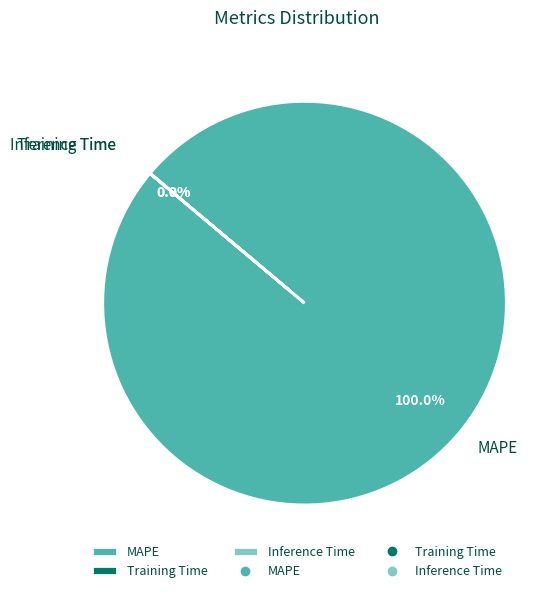

Is there any slice that represents more than half of the pie?

Yes